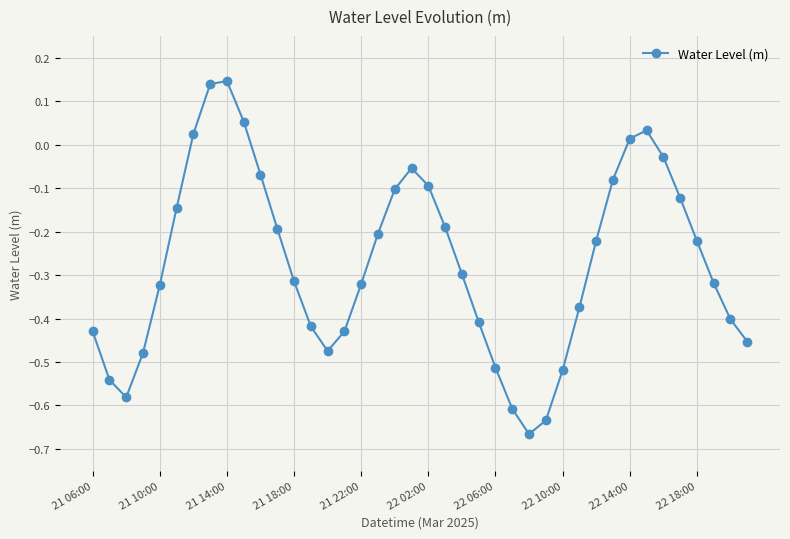

How many interior local valleys (lower than both neighbors) does the data have?

3